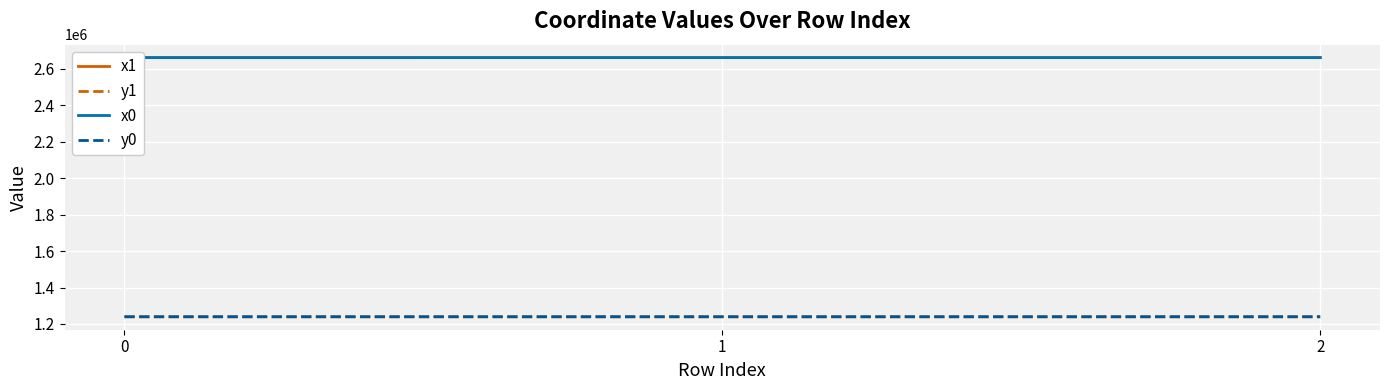

True or false: y0 has a value of 1239422.7 at 0.

True